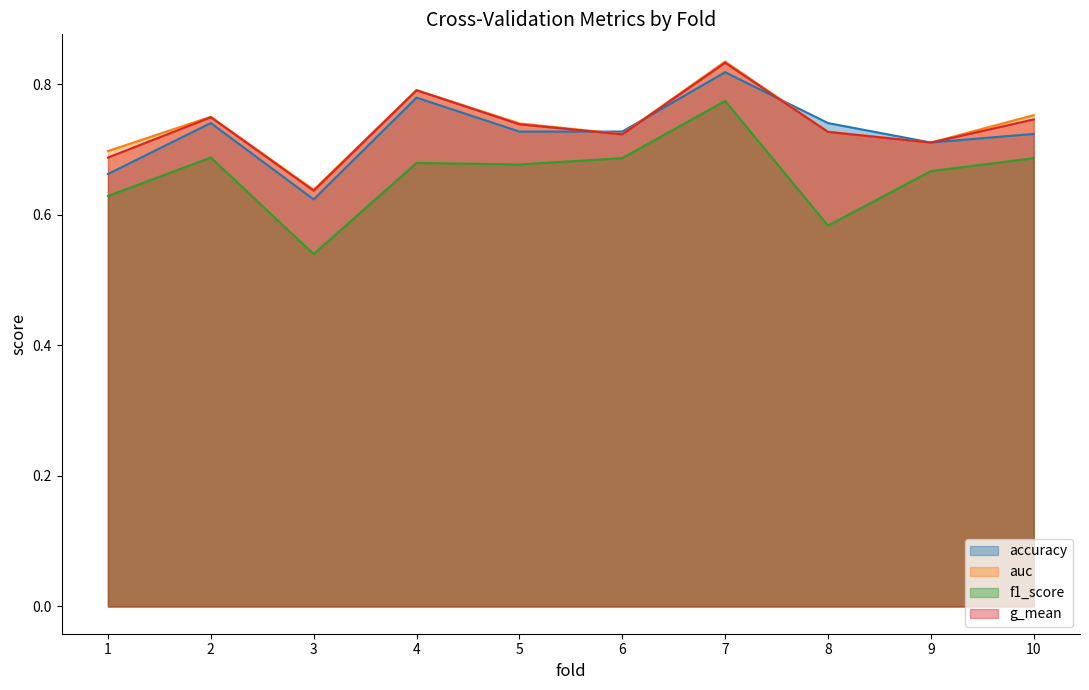

What is the maximum value shown in the chart?

0.8